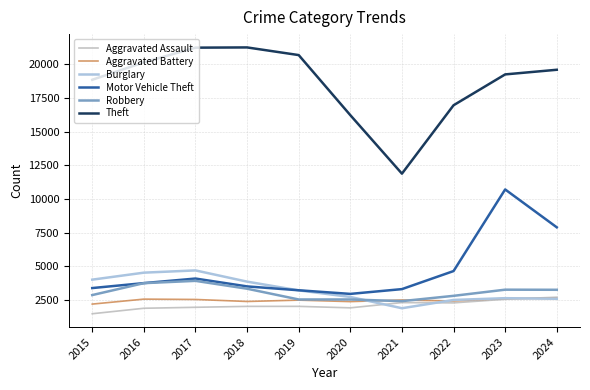

Is the value of Theft at 2022 greater than the value of Aggravated Battery at 2015?

Yes